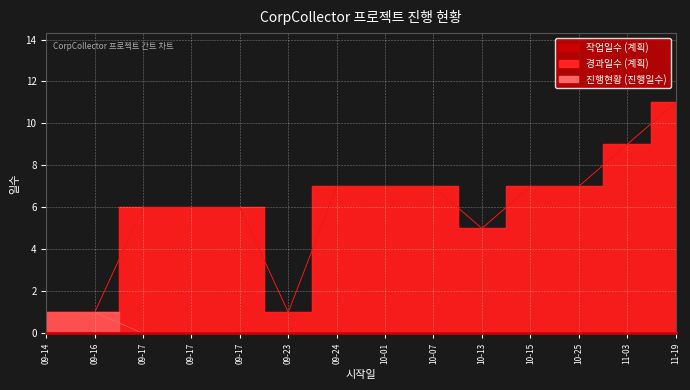

At which category is the sum across all series the highest?

11-19